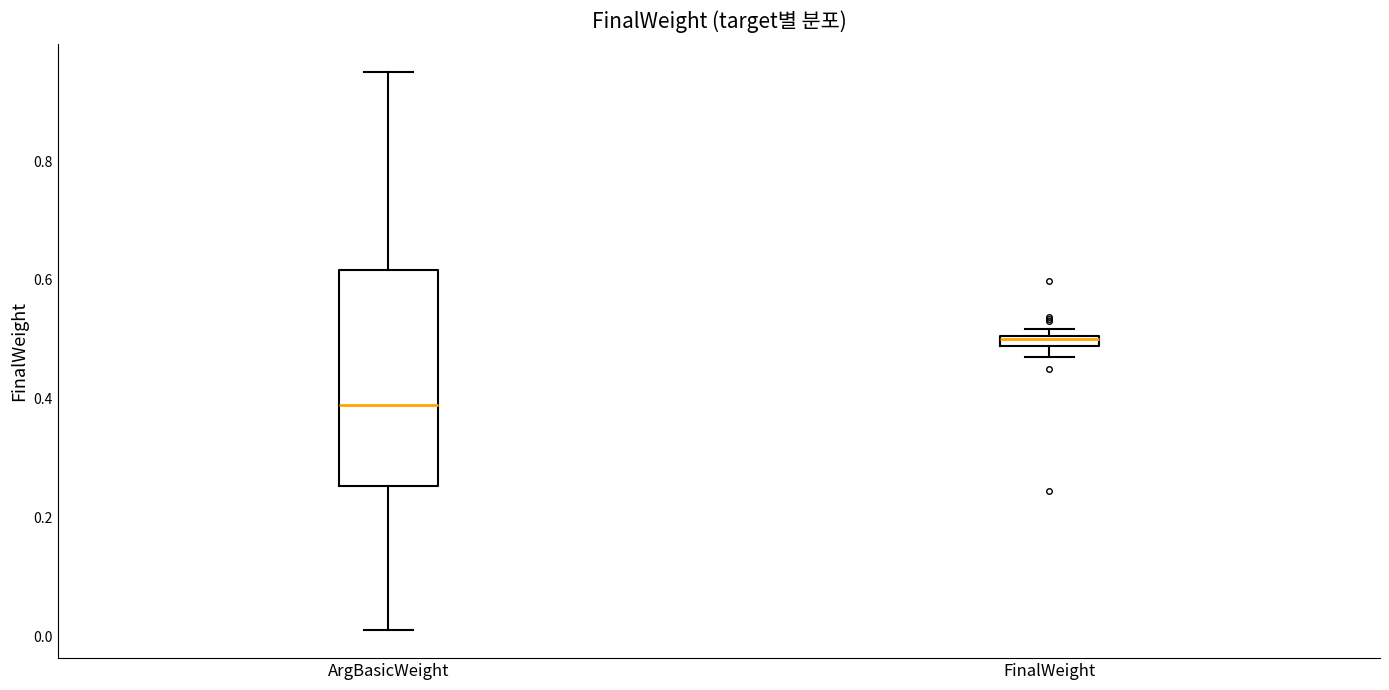

Where does the upper whisker of the box for ArgBasicWeight end on the y-axis? The values are not printed on the chart, so give them approximately, as read against the axis.

0.96